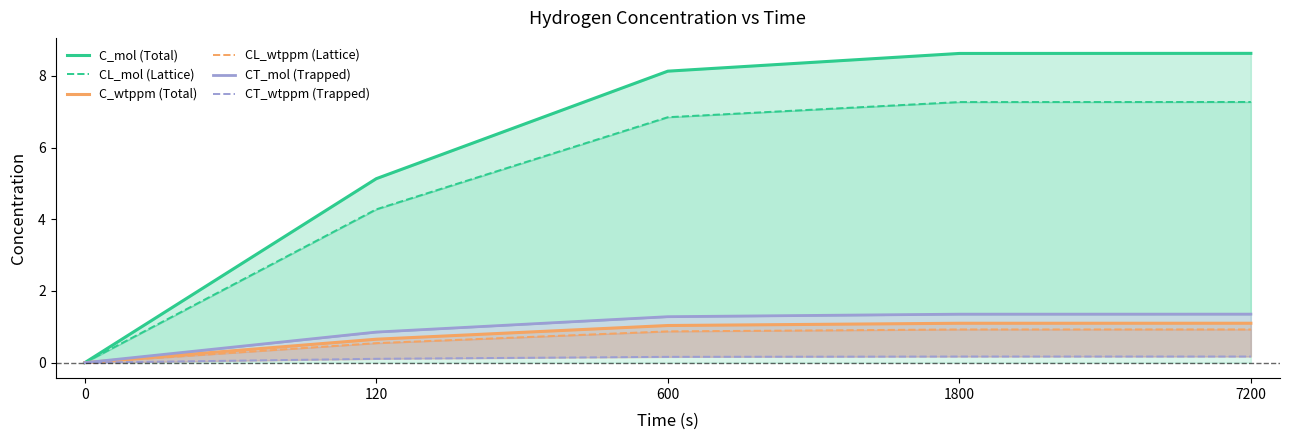

What is the spread (max minus min) of values at 120?

5.0